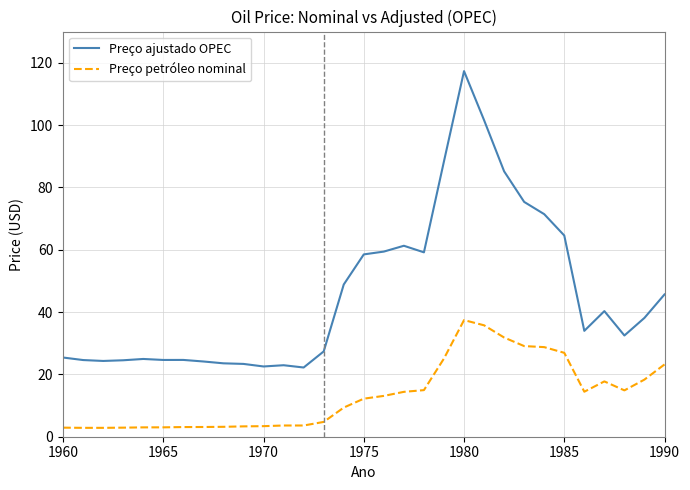

What is the minimum value for Preço petróleo nominal?

2.9